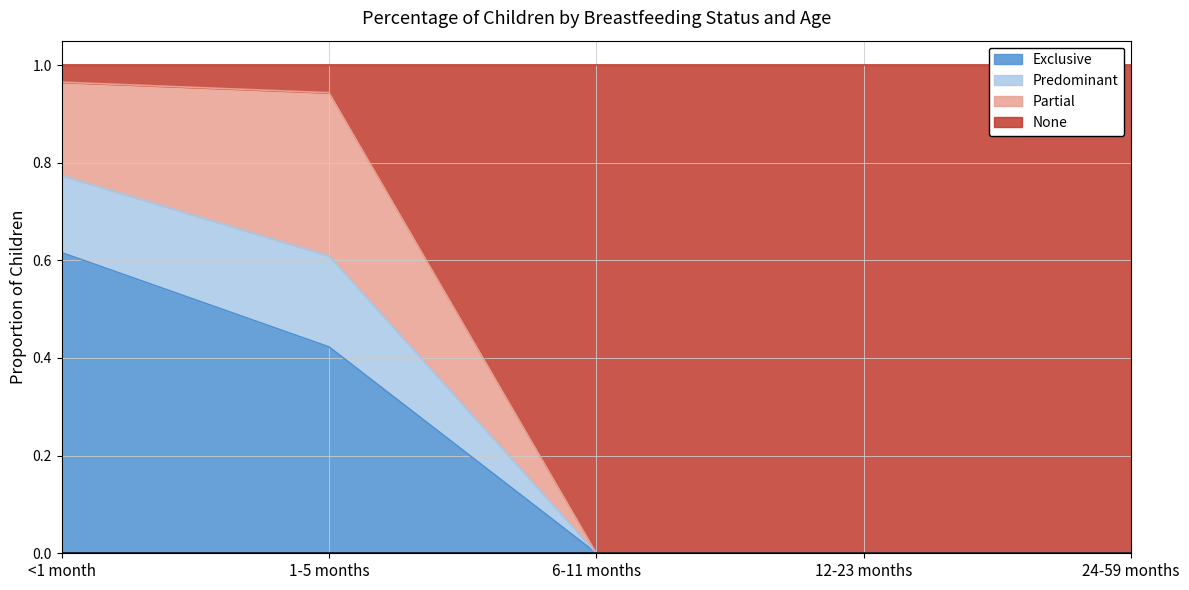

At which category is the sum across all series the highest?

<1 month